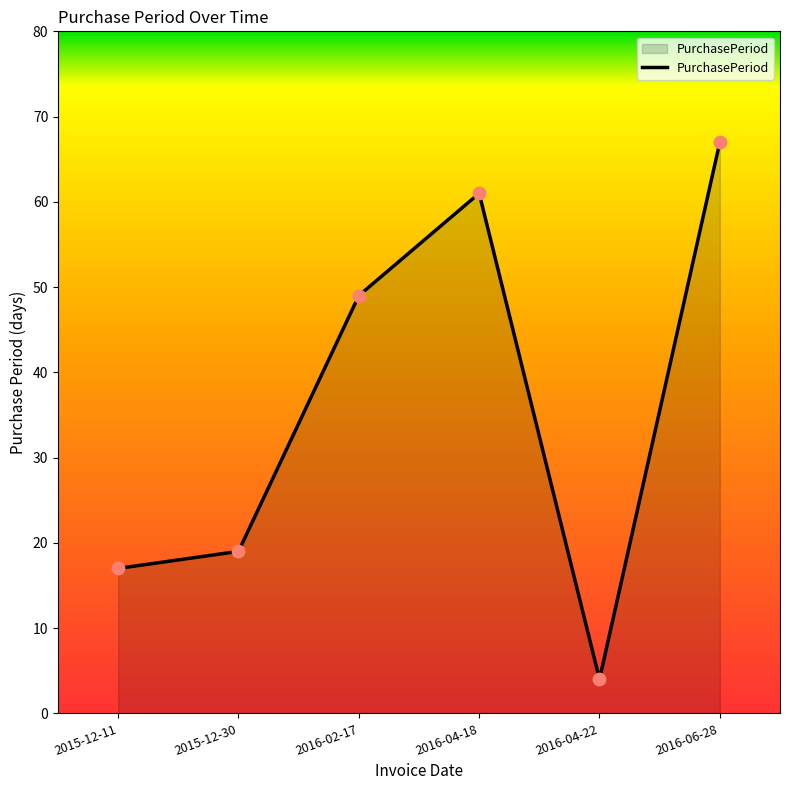

Which has a higher value, 2016-04-18 or 2015-12-30?

2016-04-18